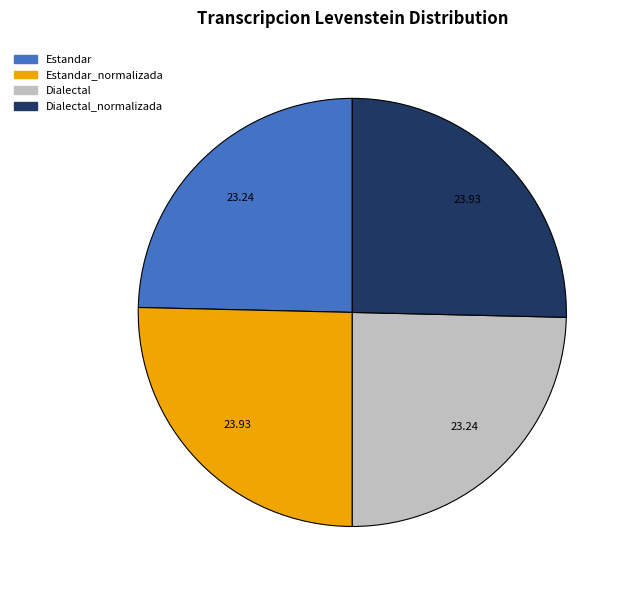

Is there any slice that represents more than half of the pie?

No